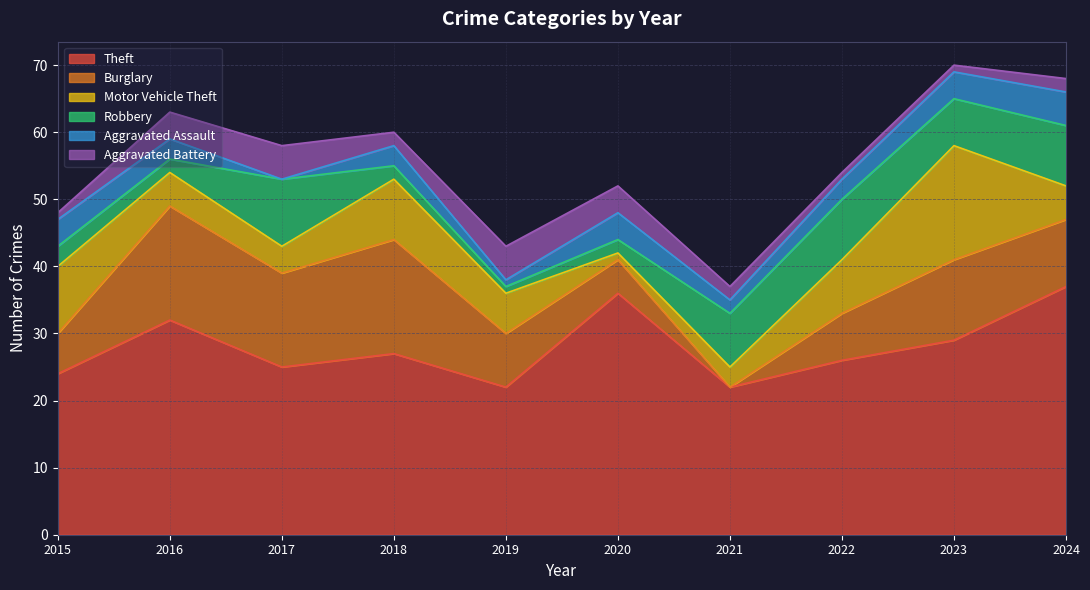

True or false: Motor Vehicle Theft has more than 2 interior local peaks.

False